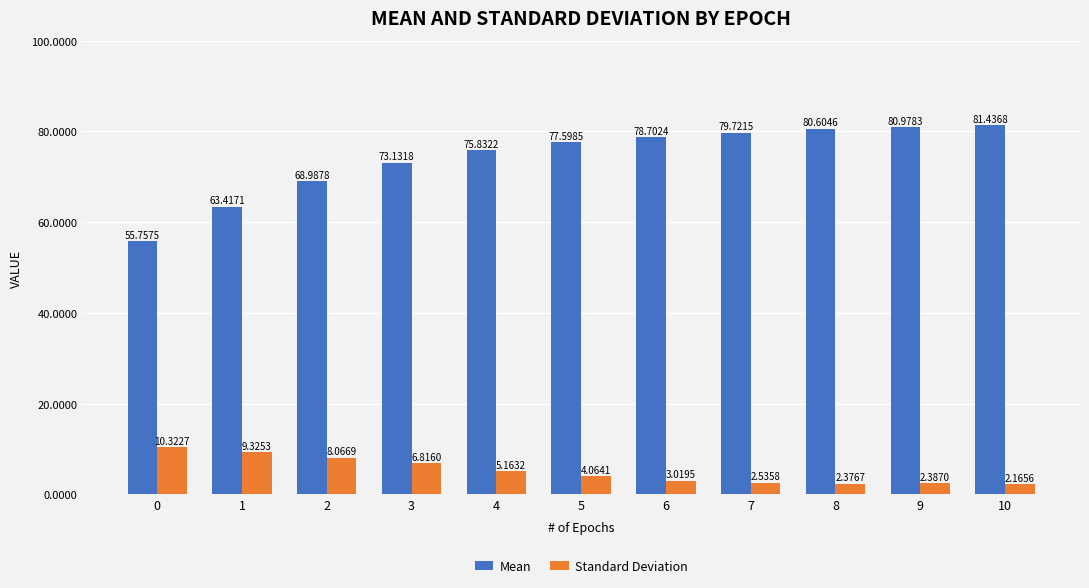

What is the total value across all series at 1?

72.7